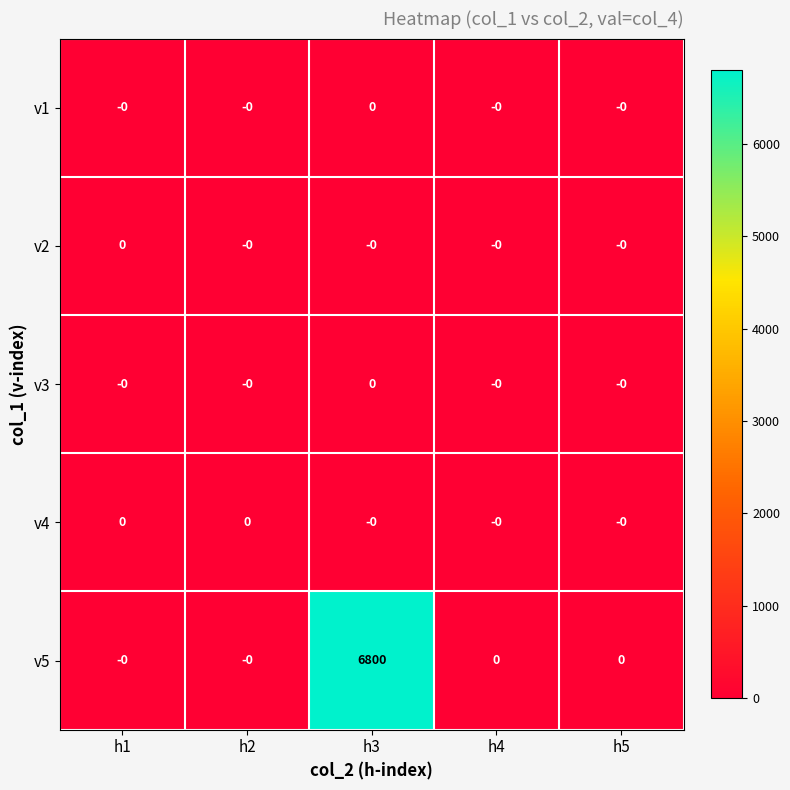

Is it true that v5 equals 3760 at h1?

False